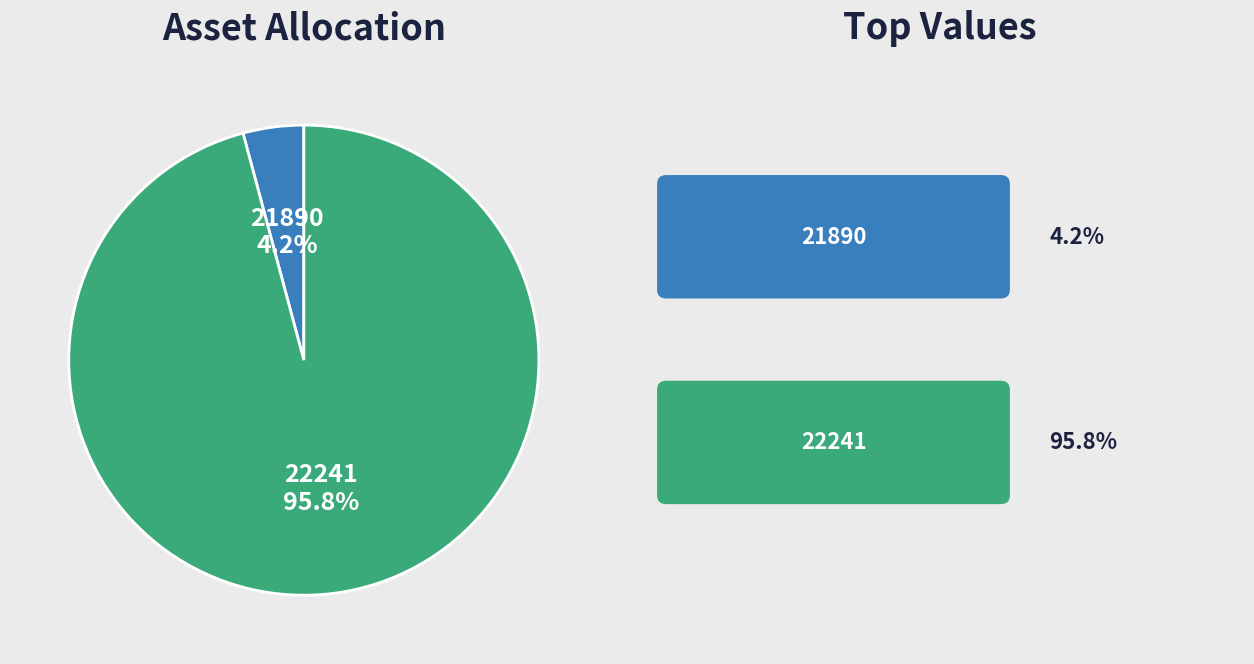

Which slice is the smallest?

21890